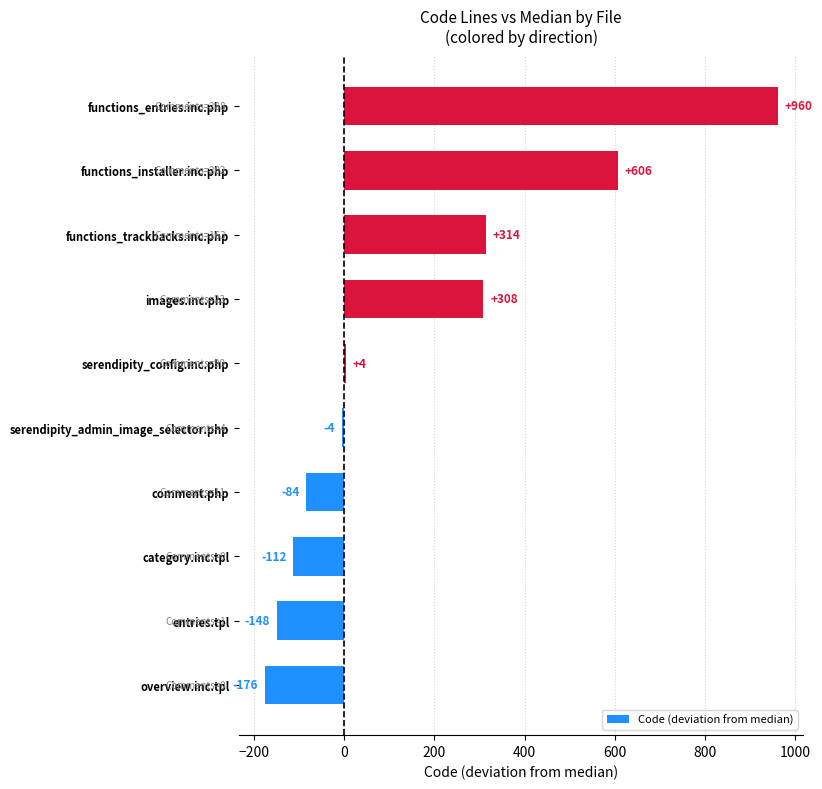

Is it true that the value at comment.php is -83.5?

True